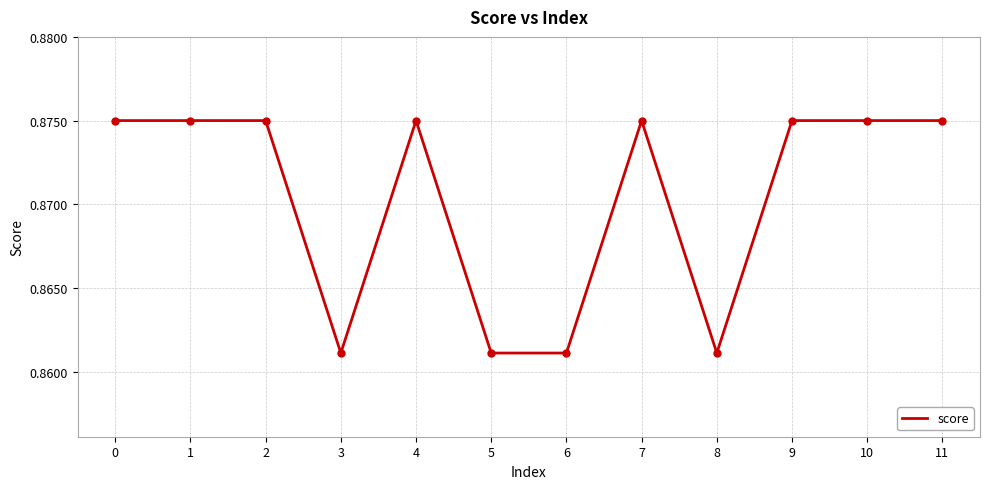

The chart shows a value of 1.4 at 7. True or false?

False